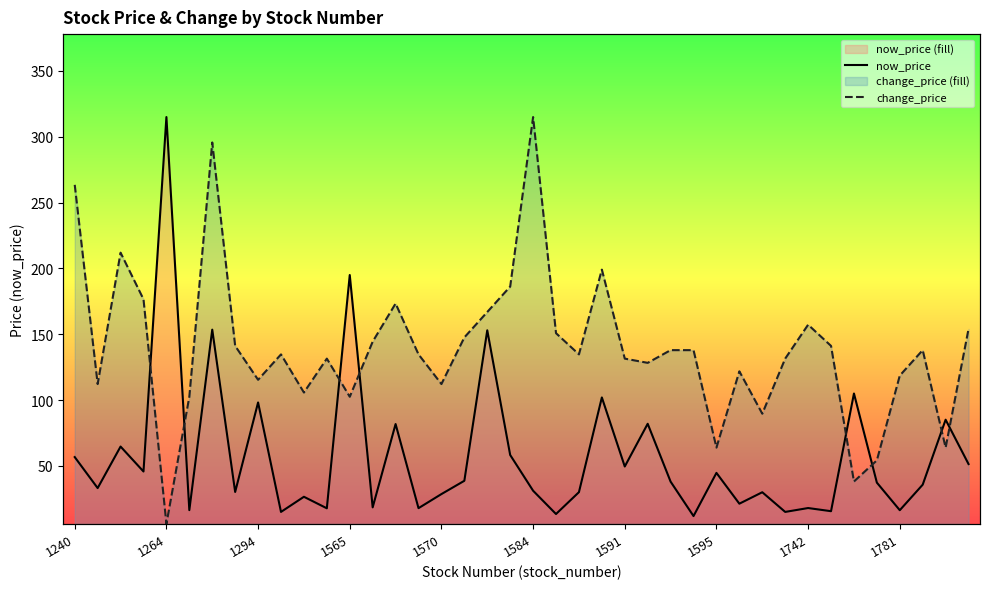

True or false: change_price and now_price cross at least once.

True